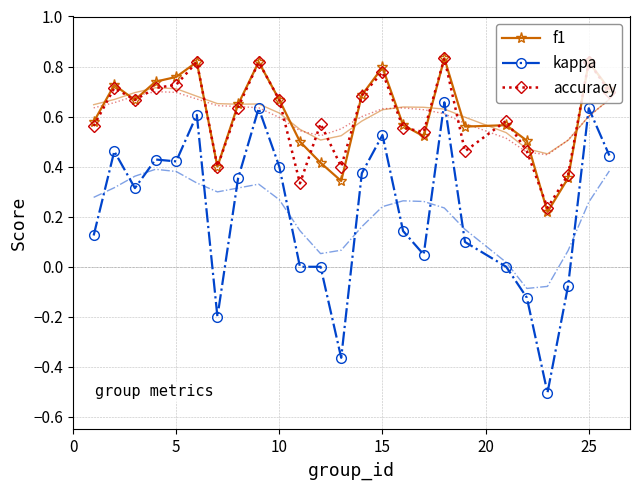

What are all the series names shown in the legend?

f1, kappa, accuracy